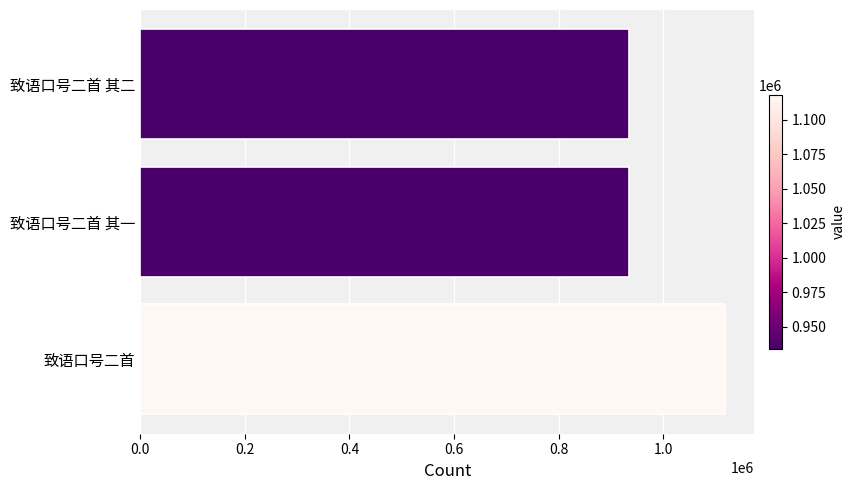

What is the difference between the second highest and minimum values?

1